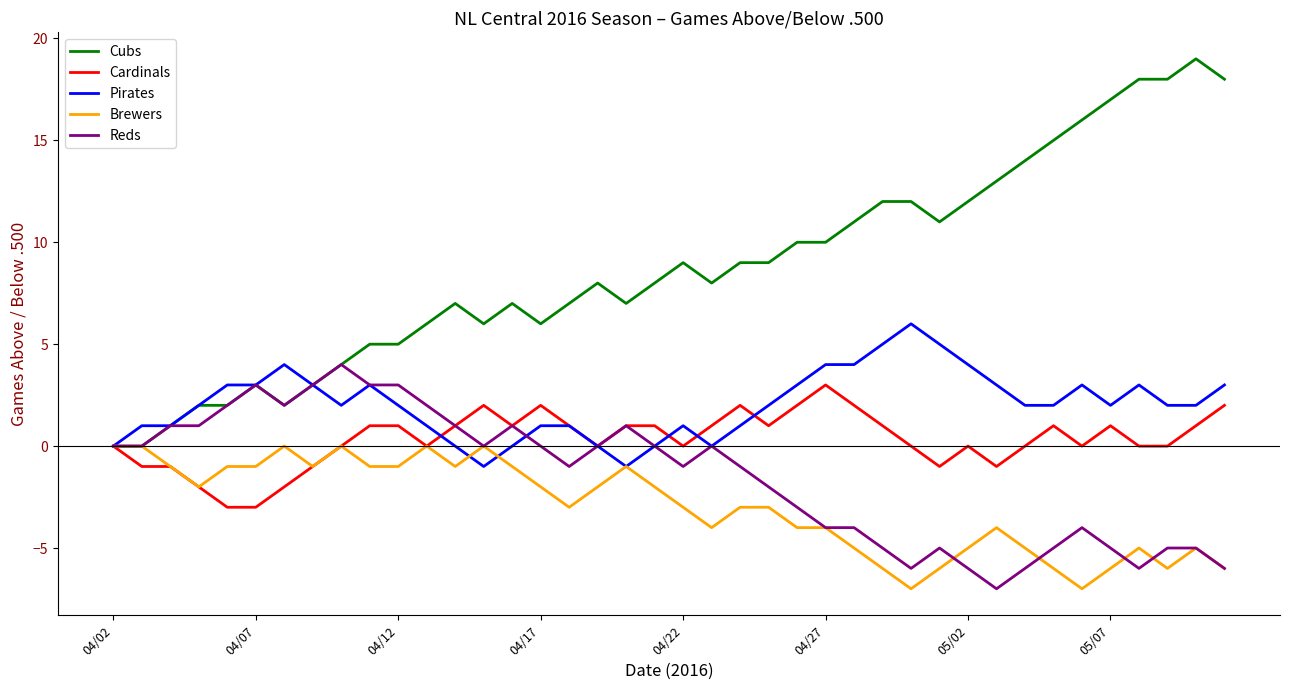

What is the maximum value shown in the chart?

19